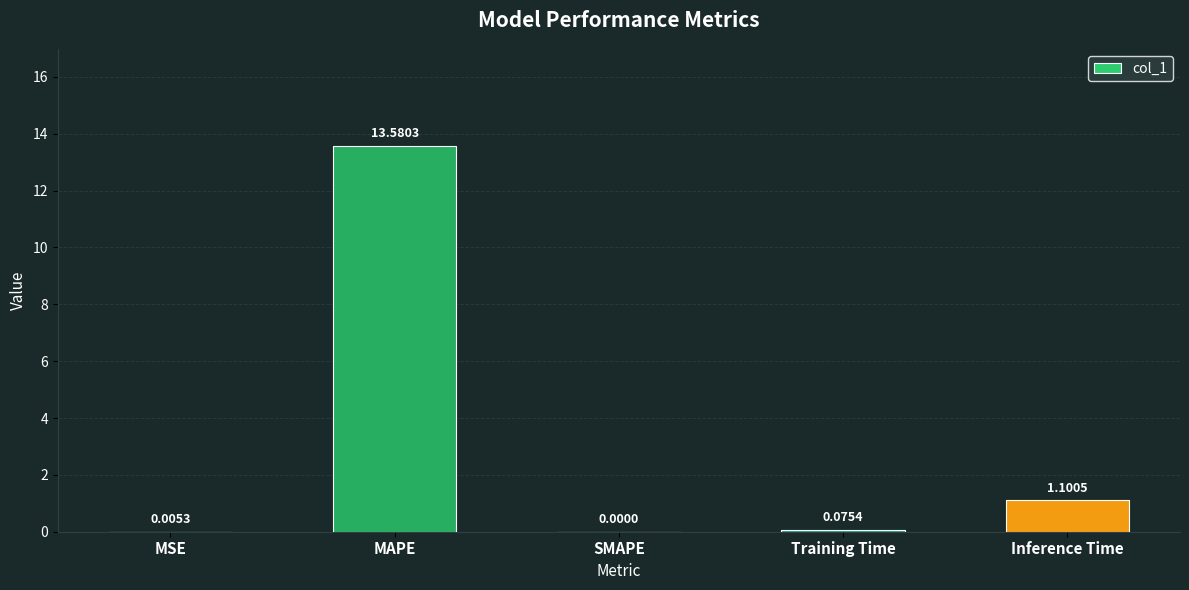

What is the greatest value displayed?

13.6